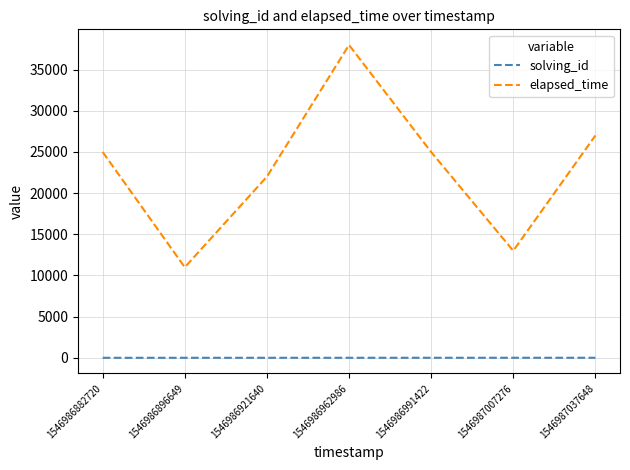

What is the minimum value shown in the chart?

1